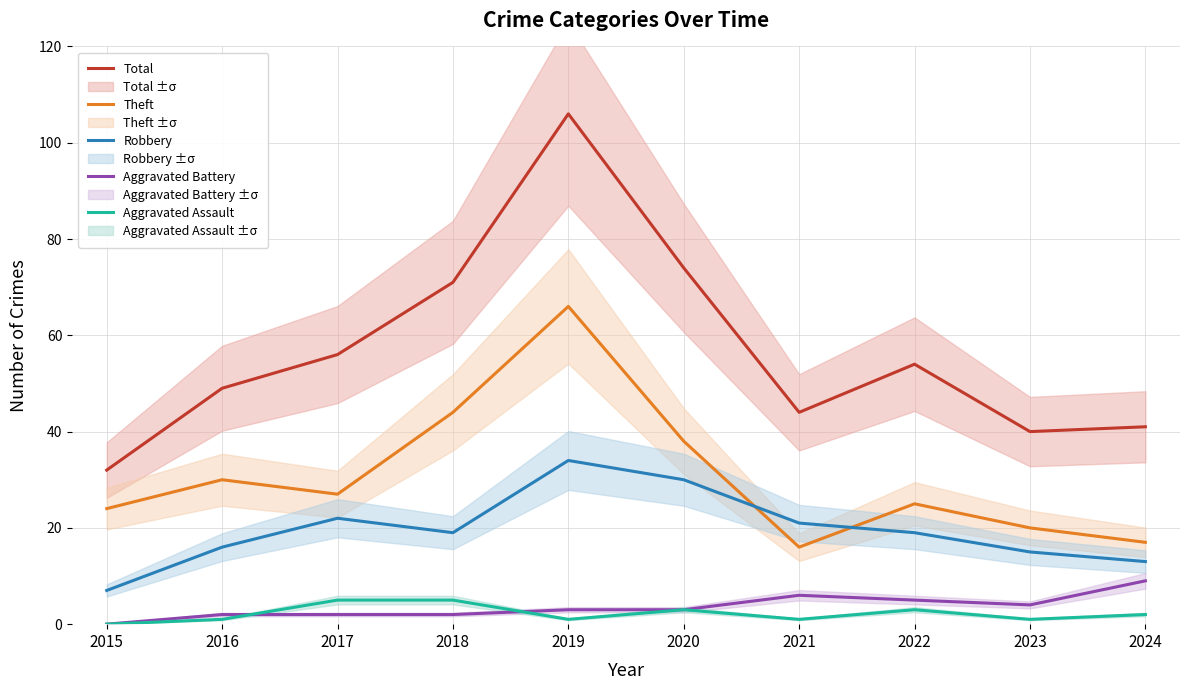

How many data points does each series have?

10